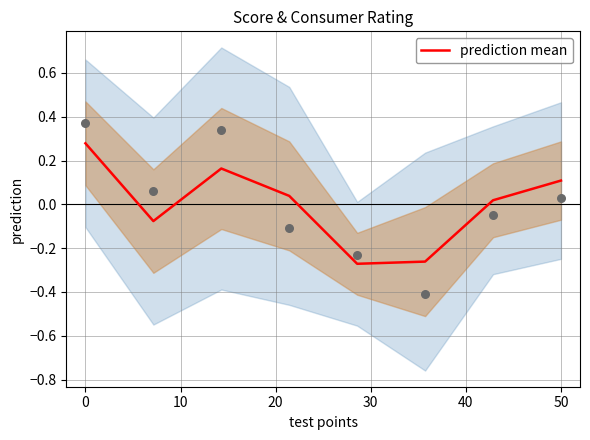

What is the change in value from −10 to 10?

-0.1